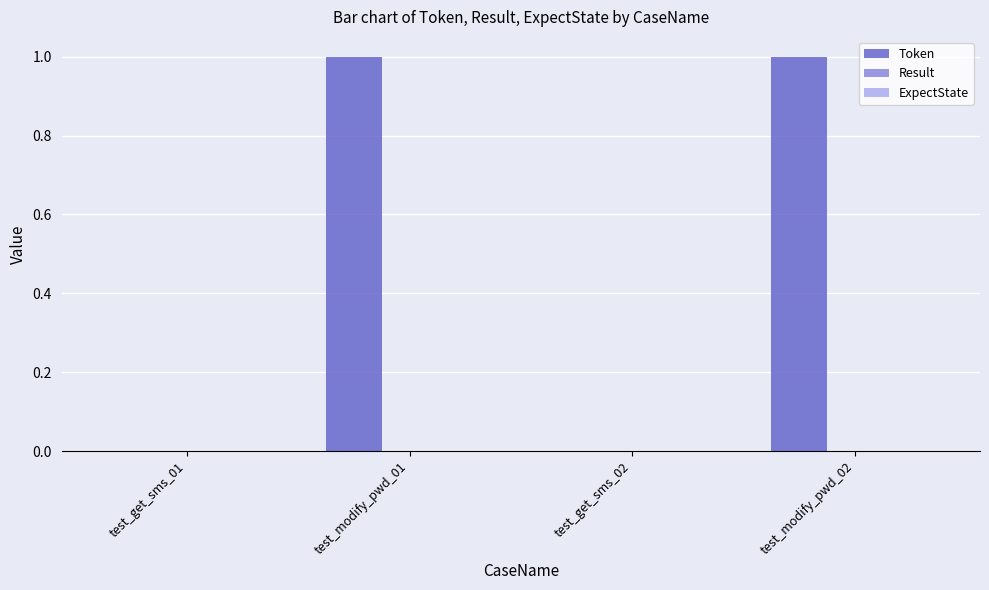

Reading left to right, extract all data points from this chart.

test_get_sms_01=0	test_modify_pwd_01=1	test_get_sms_02=0	test_modify_pwd_02=1